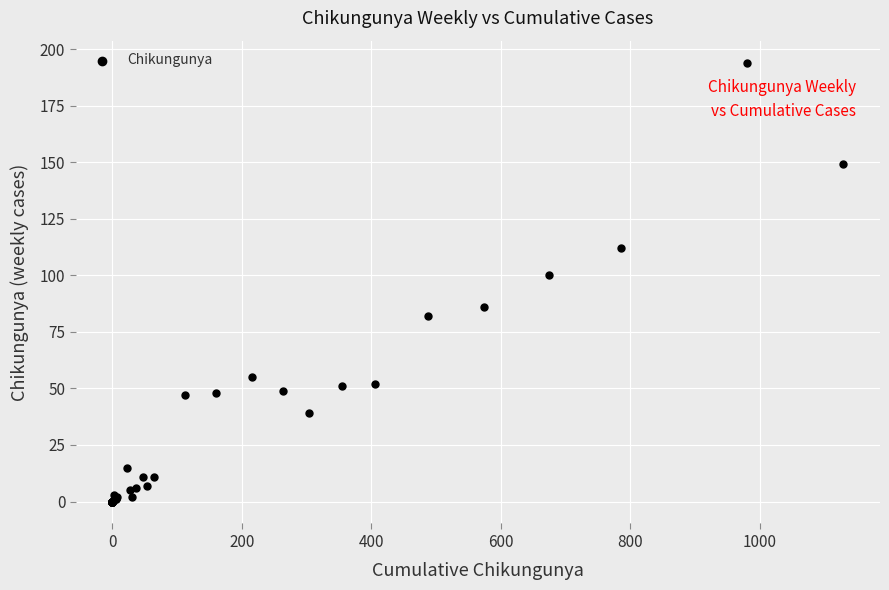

What Y value in the scatter plot is closest to 97?

100